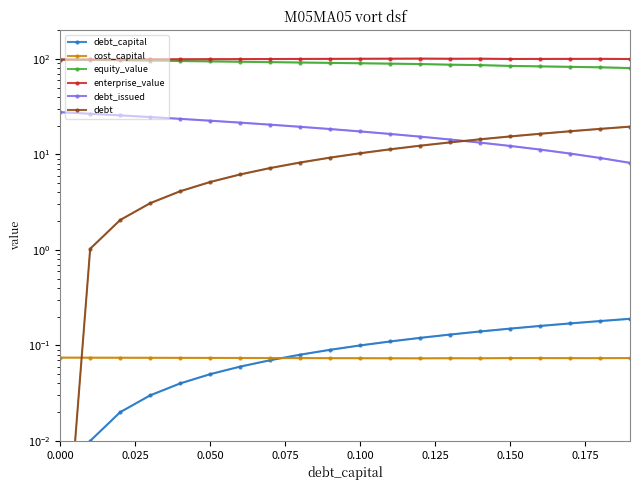

What is the sum of all debt_issued values?

358.8